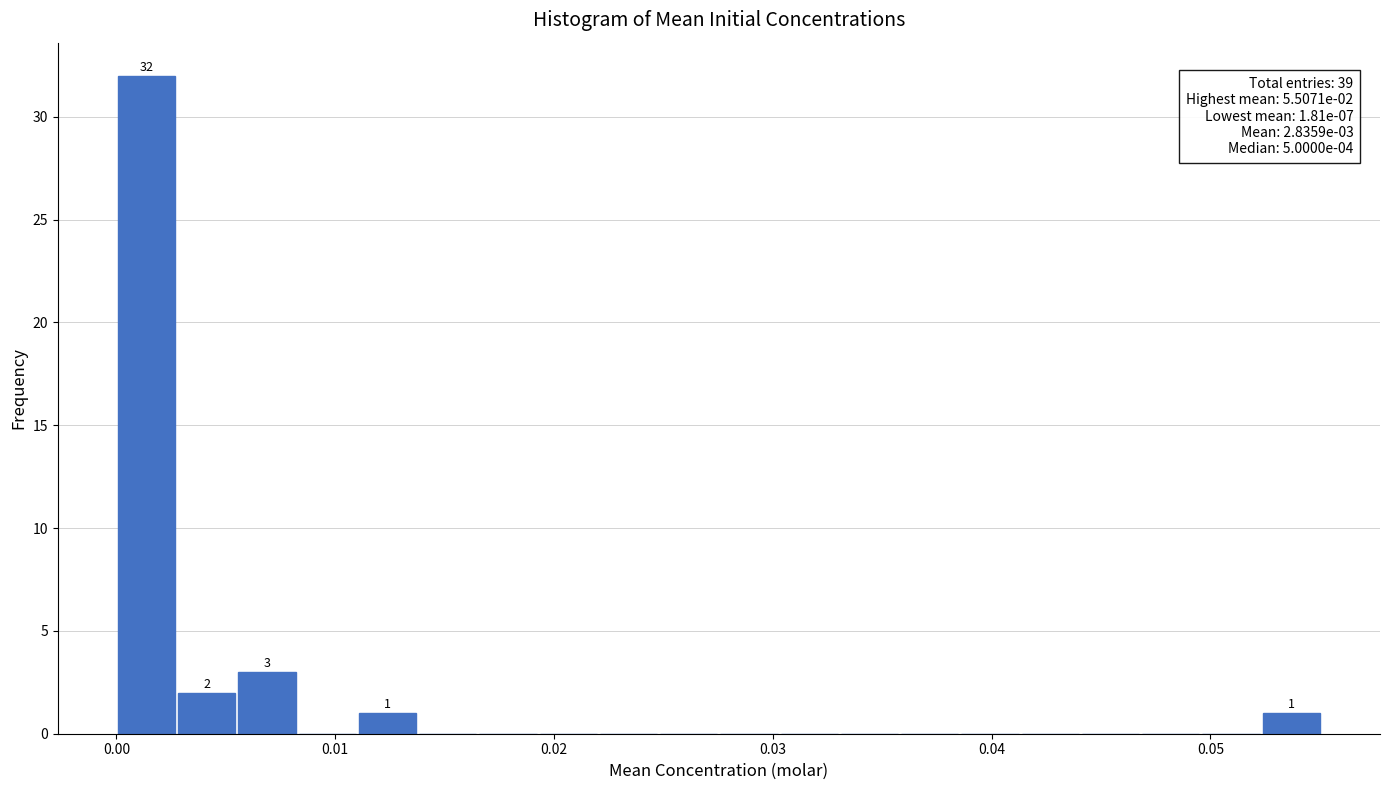

Around what value on the x-axis is the tallest bar? Give the approximate position of its centre, as read against the axis.

0.001